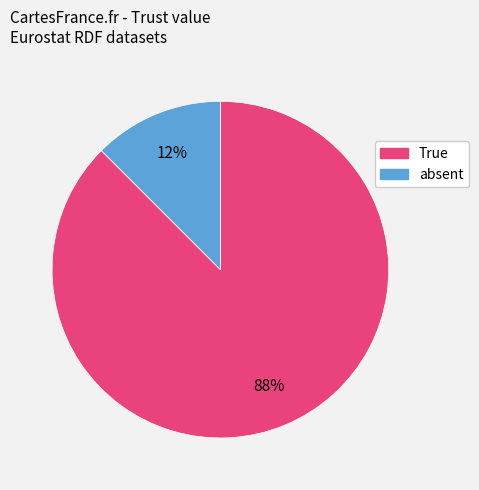

True or false: True accounts for 88% of the total.

True